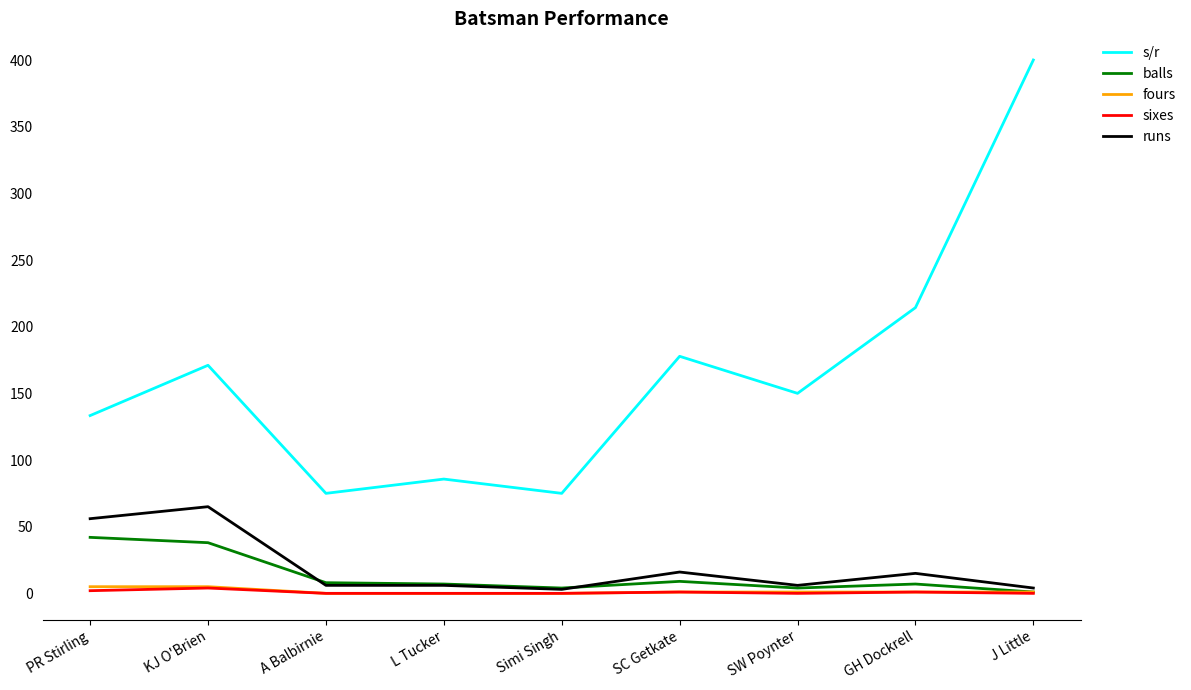

Where is balls nearest to the value 21?

SC Getkate